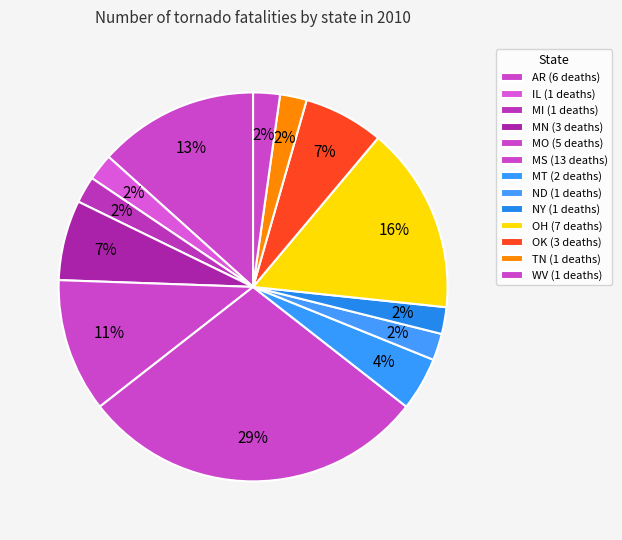

To the nearest percent, what is the average slice percentage?

8%